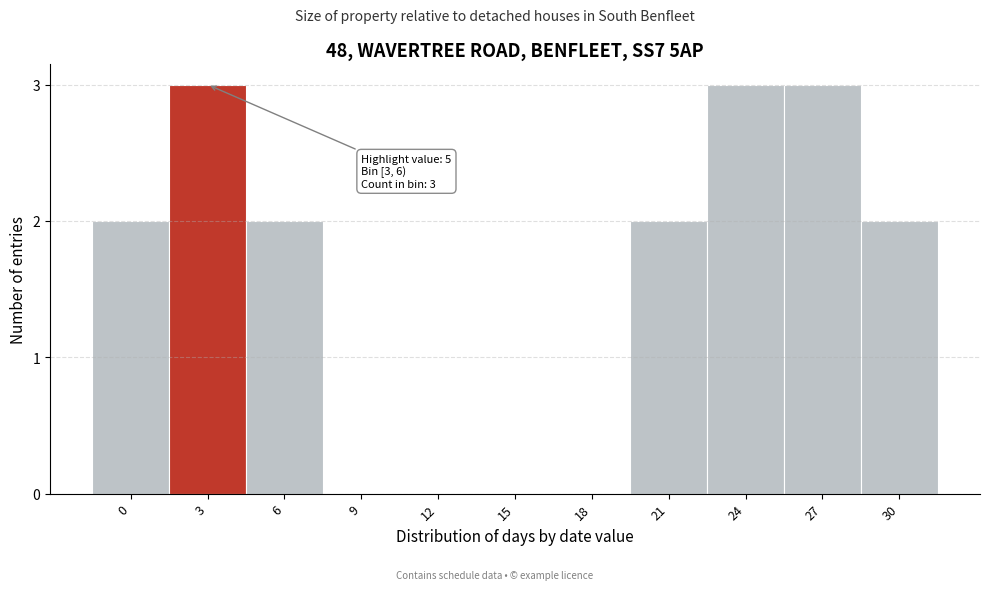

Reading left to right, what are all the values shown in this chart?

0=2	3=3	6=2	9=0	12=0	15=0	18=0	21=2	24=3	27=3	30=2